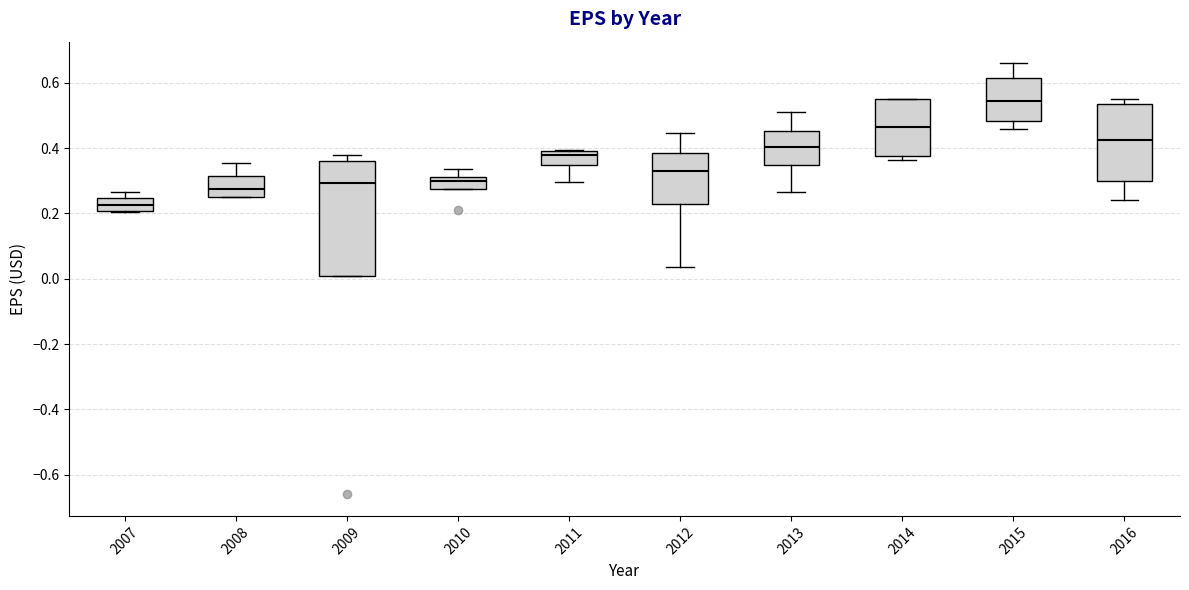

Comparing the boxes themselves (not the whiskers), which one is the tallest?

2009